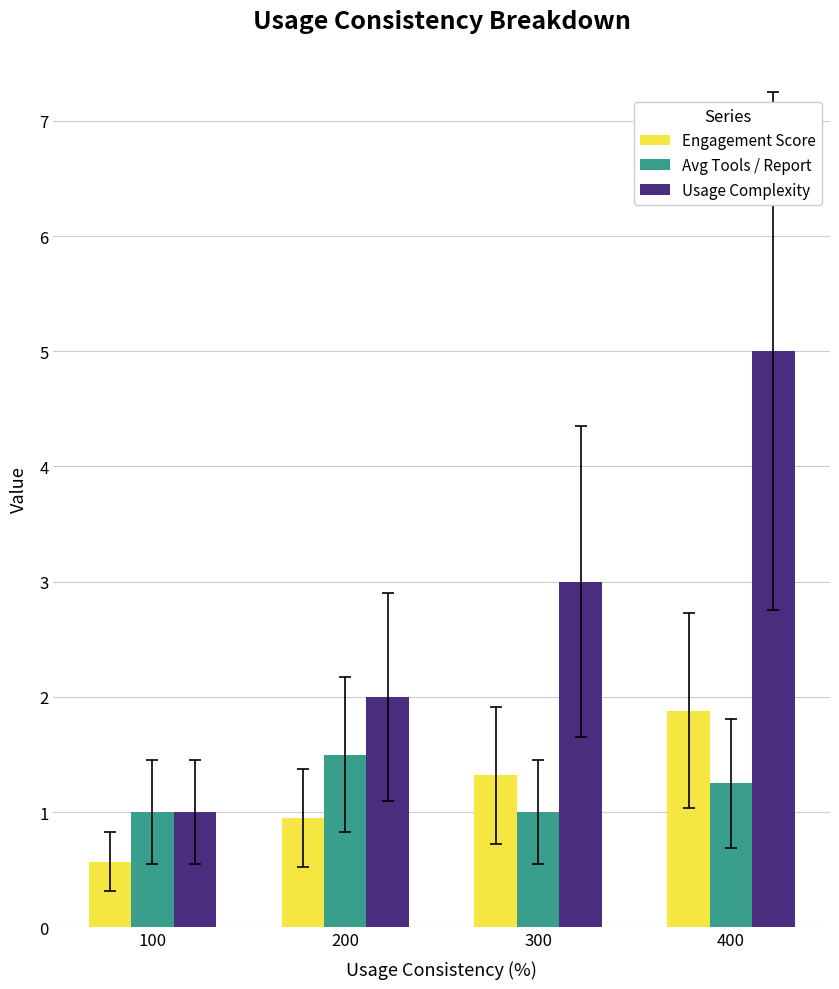

What is the difference between the highest and lowest values at 100?

0.4